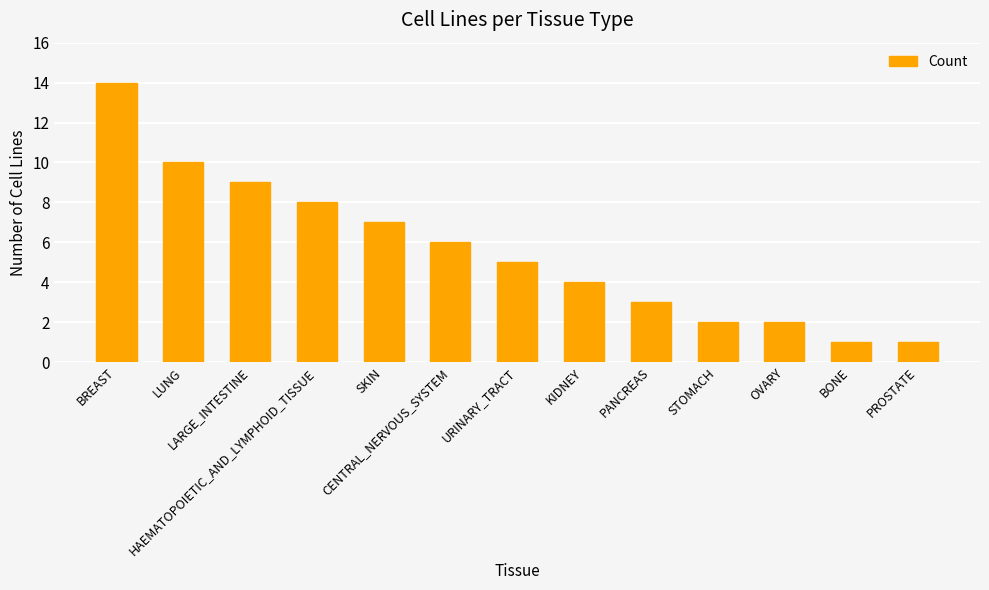

What is the label of the 8th bar from the right?

CENTRAL_NERVOUS_SYSTEM